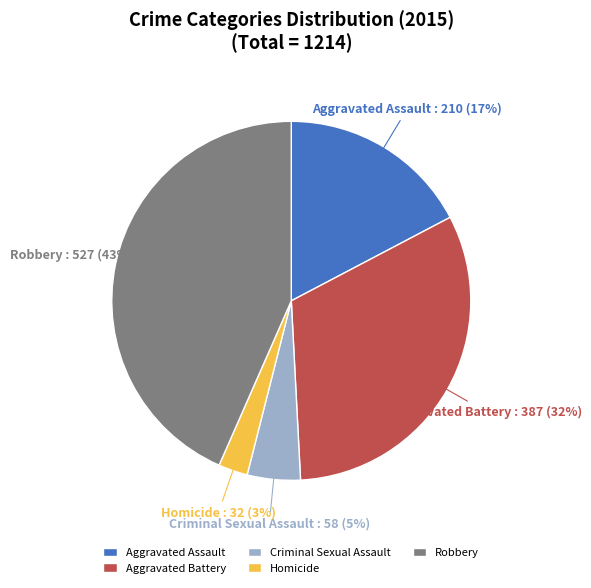

How many segments does this pie chart have?

5